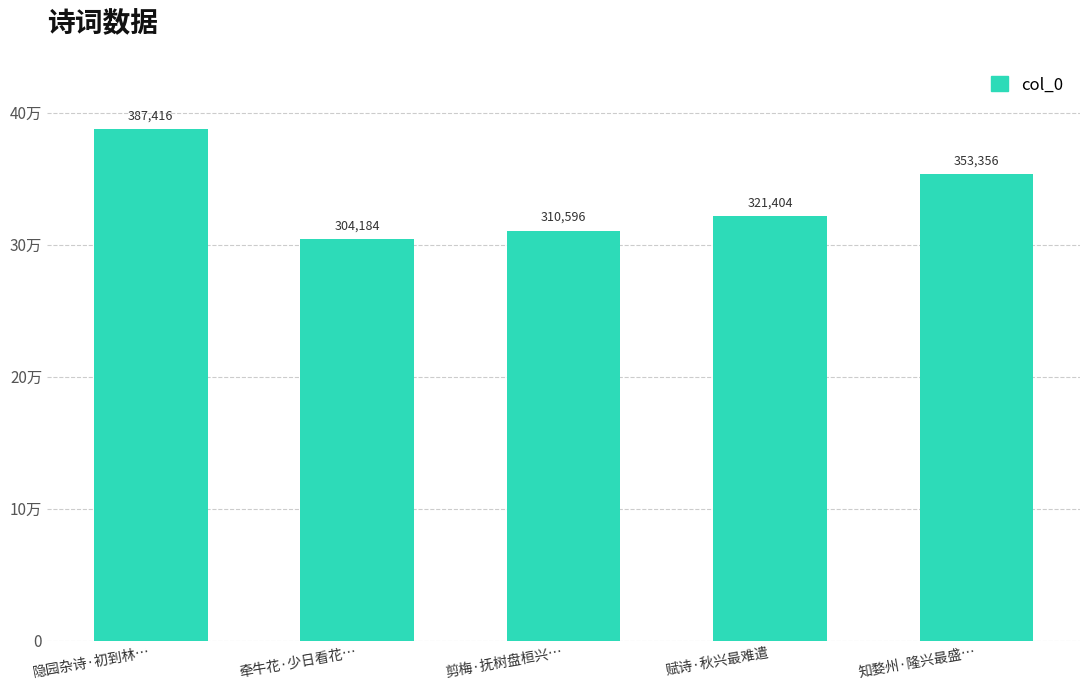

List the labels in order of value, smallest first.

牵牛花·少日看花…, 剪梅·抚树盘桓兴…, 赋诗·秋兴最难遣, 知婺州·隆兴最盛…, 隐园杂诗·初到林…